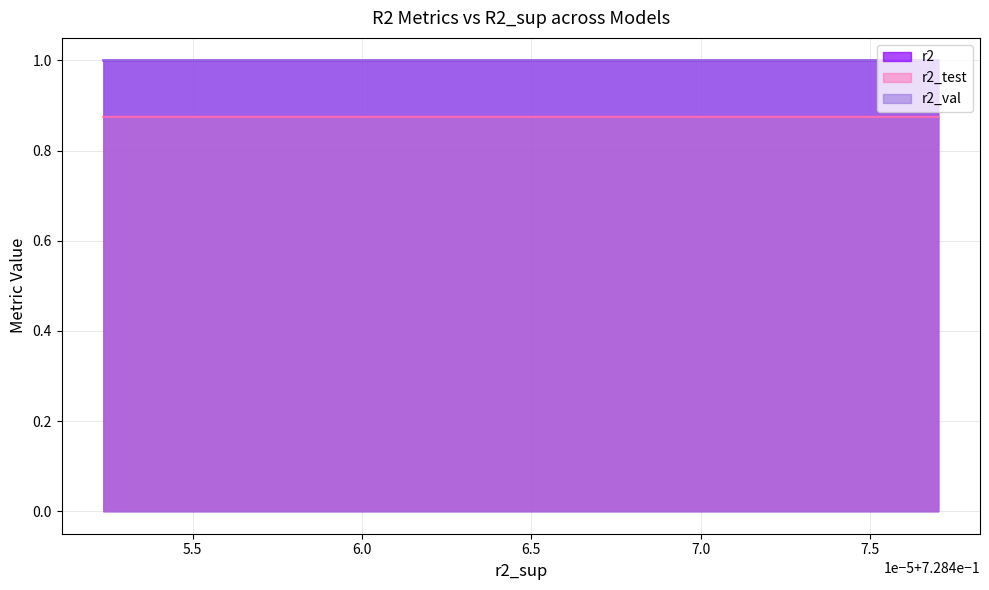

What is the maximum value shown in the chart?

1.0